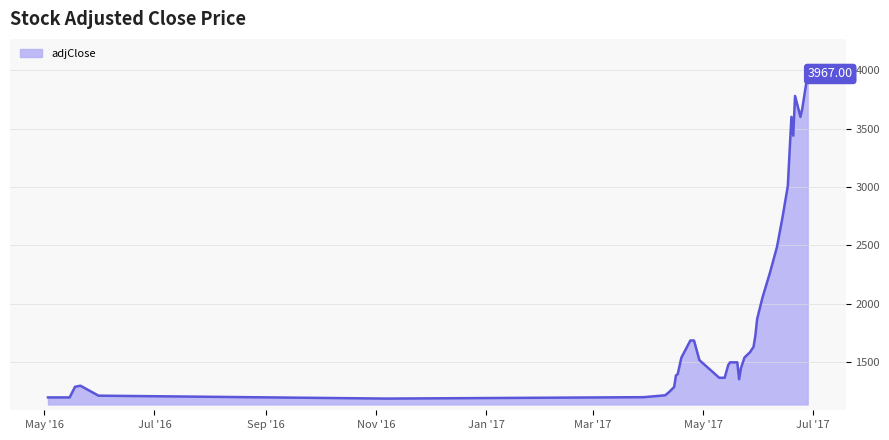

What is the smallest value displayed?

1190